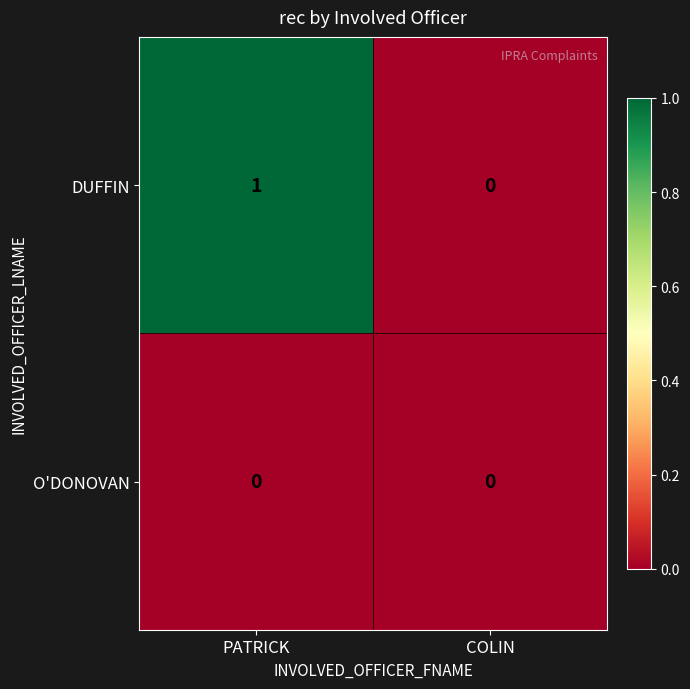

At which category is the sum across all series the highest?

PATRICK